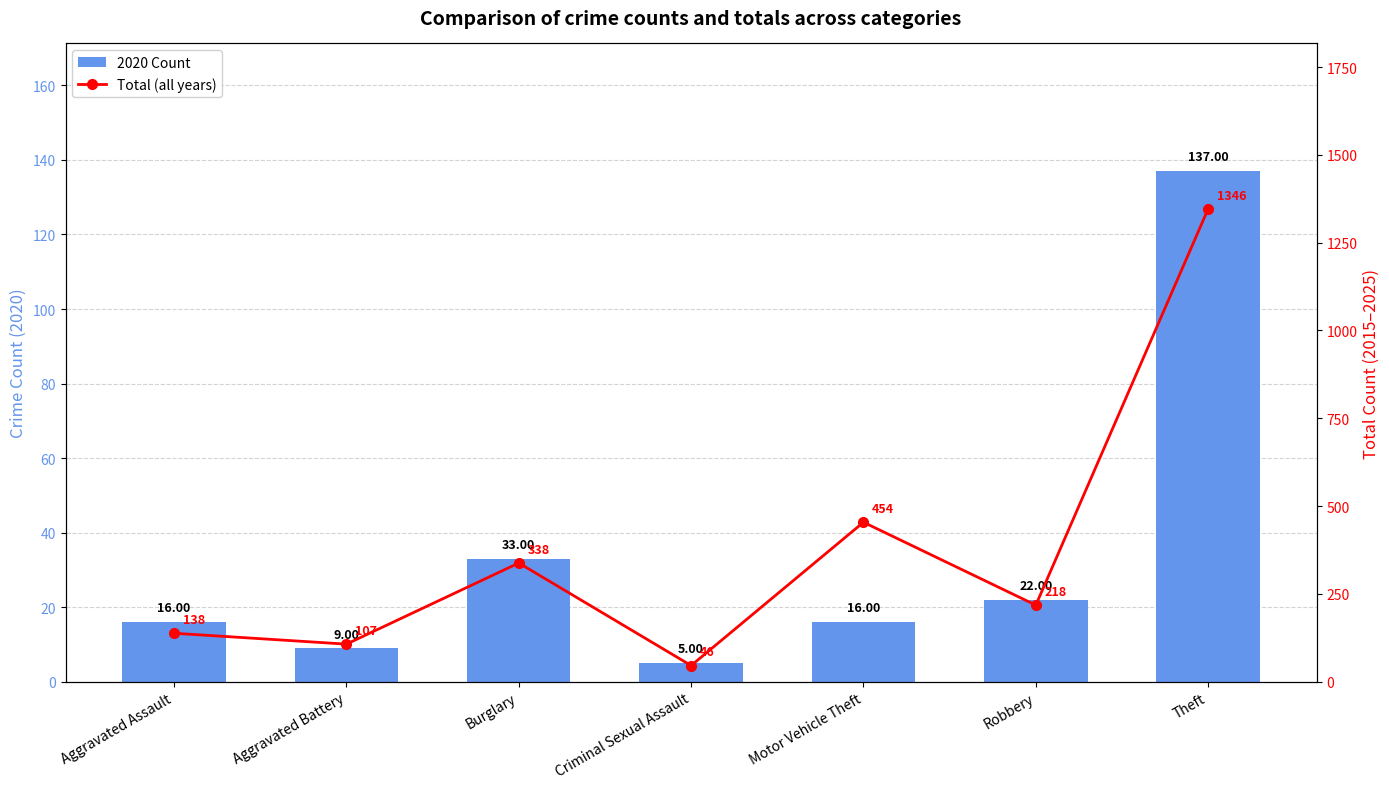

Rank the series by their average value, from highest to lowest.

Total (all years), 2020 Count